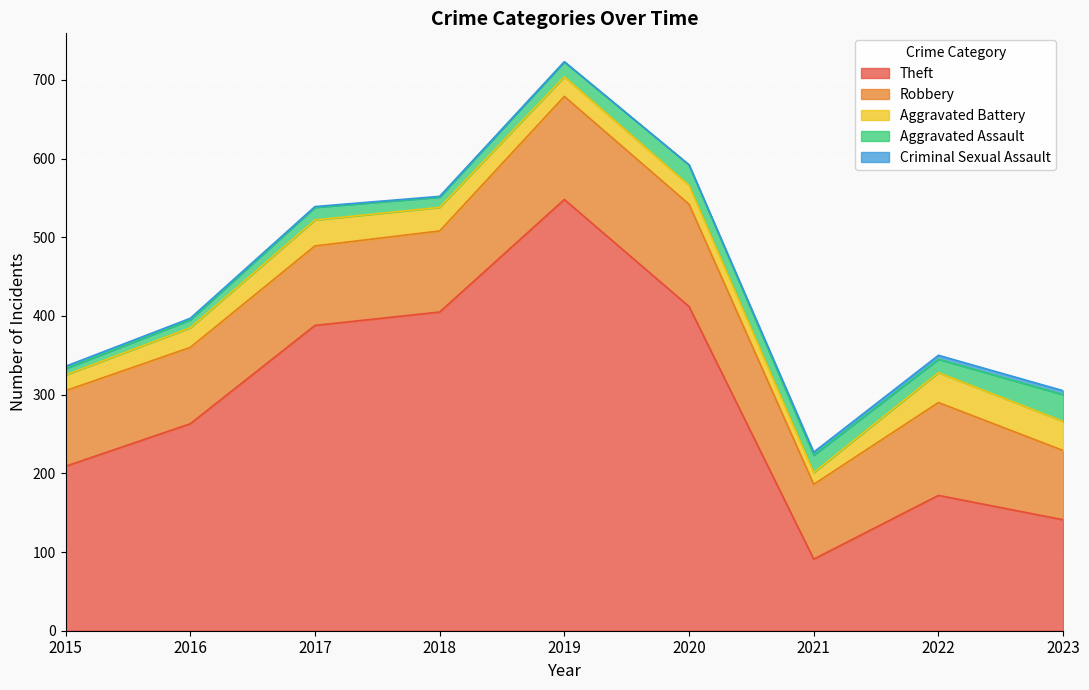

Where does the Aggravated Battery series first go above 25?

2017